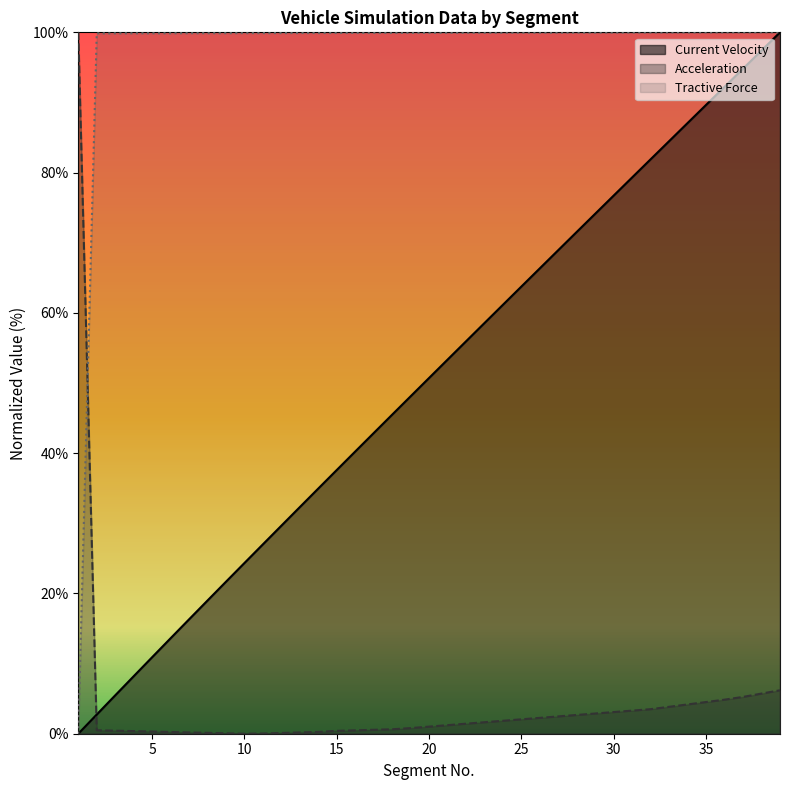

Reading right to left, extract all data points from this chart.

Current Velocity: 100.0	97.4	94.8	92.2	89.7	87.1	84.5	81.9	79.3	76.7	74.2	71.6	69.0	66.4	63.8	61.2	58.6	56.0	53.3	50.7	48.1	45.5	42.9	40.2	37.6	35.0	32.3	29.7	27.0	24.3	21.7	19.0	16.3	13.6	10.9	8.2	5.5	2.7	0.0
Acceleration: 6.2	5.7	5.2	4.9	4.5	4.2	3.8	3.5	3.3	3.1	2.9	2.7	2.5	2.3	2.1	1.8	1.6	1.4	1.2	1.0	0.8	0.6	0.6	0.5	0.4	0.3	0.2	0.1	0.0	0.0	0.1	0.1	0.2	0.2	0.3	0.4	0.4	0.5	100.0
Tractive Force: 100.0	100.0	100.0	100.0	100.0	100.0	100.0	100.0	100.0	100.0	100.0	100.0	100.0	100.0	99.9	99.9	99.9	99.9	99.9	99.9	99.9	99.9	99.9	99.9	99.9	99.9	99.9	99.9	99.9	99.9	99.9	99.9	99.9	99.9	99.9	99.9	99.9	99.9	0.0